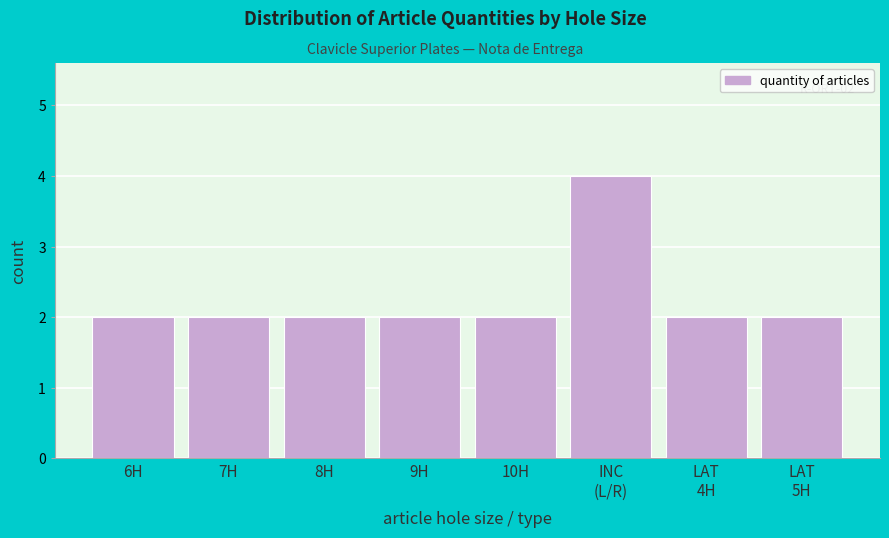

Reading left to right, transcribe all the data shown in this chart.

2	2	2	2	2	4	2	2